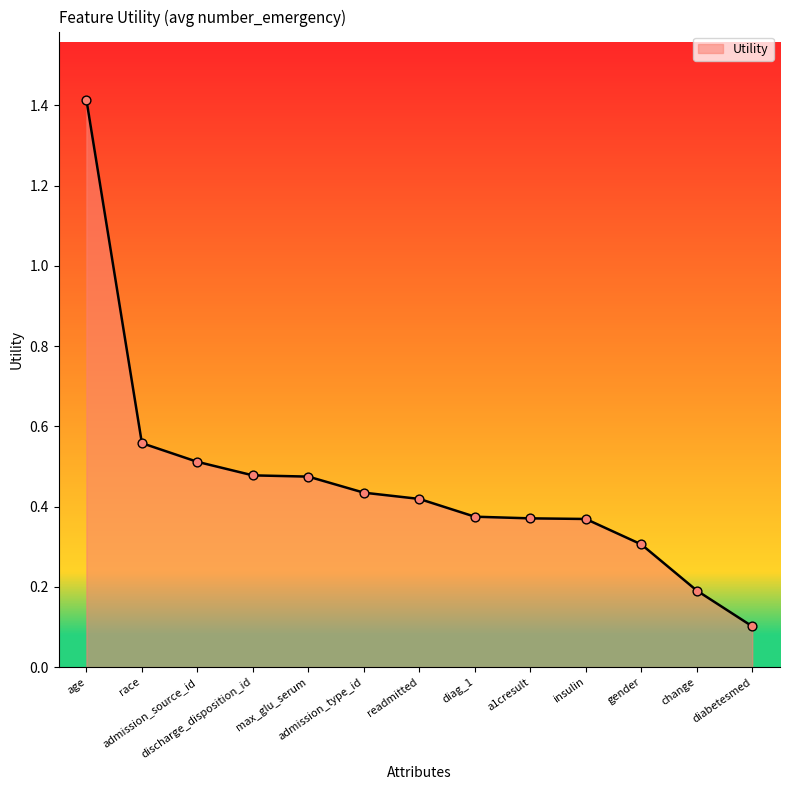

What is the change in value from admission_source_id to admission_type_id?

-0.1